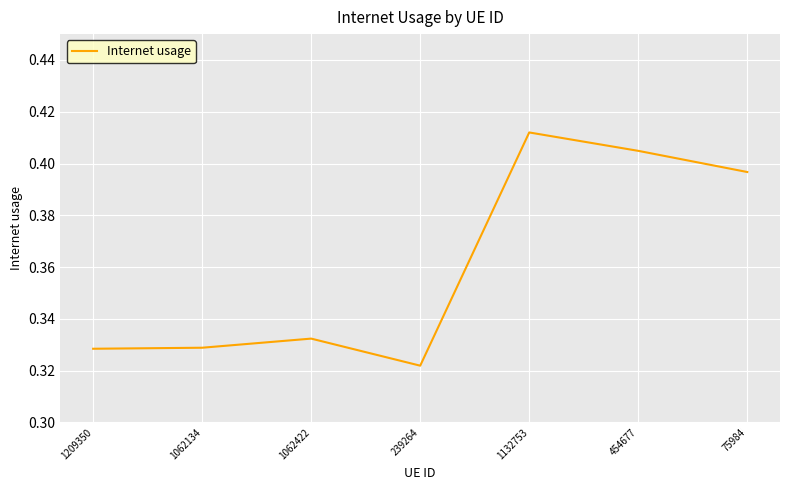

What position from the right is 1209350?

7